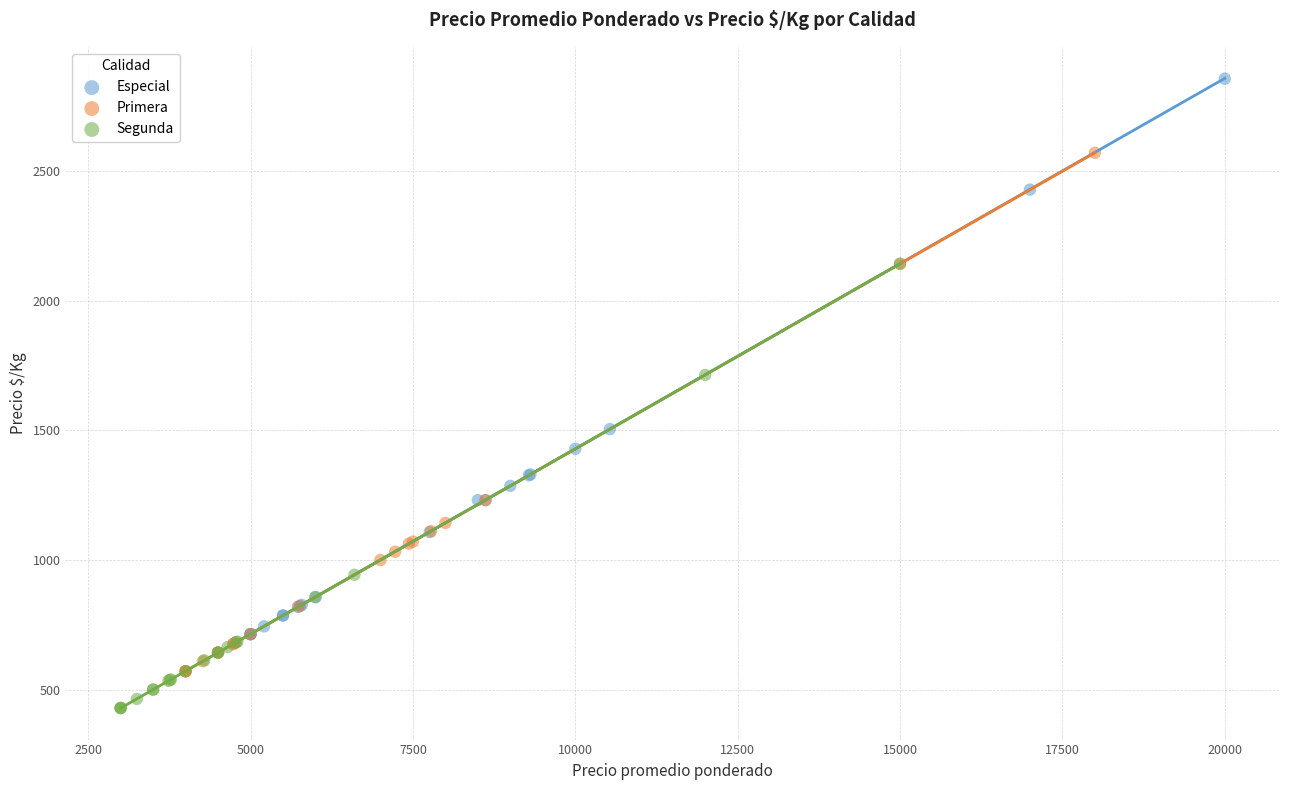

Which series has the largest Y range (max minus min)?

Especial